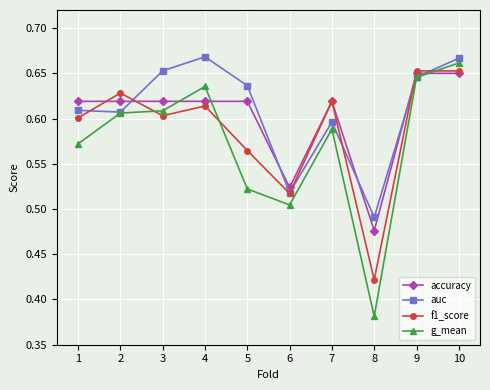

Which category has the highest value in the g_mean series?

10